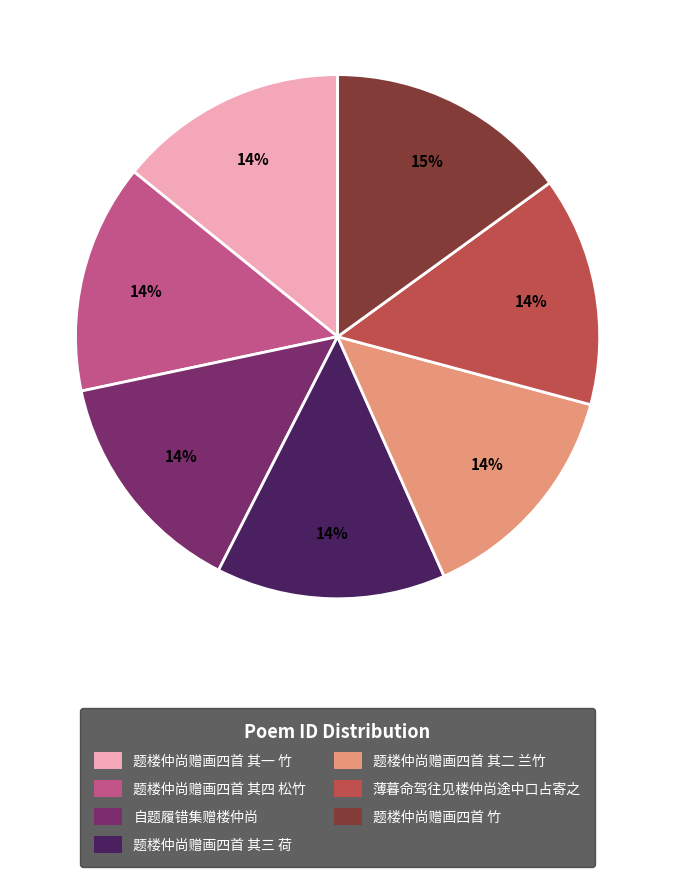

The 题楼仲尚赠画四首 其一 竹 slice represents 14% of the pie. True or false?

True